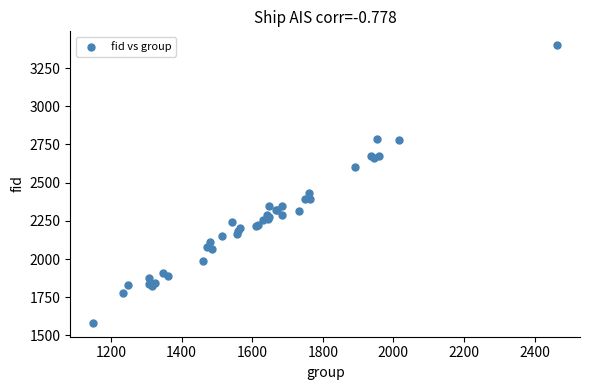

What Y value in the scatter plot is closest to 2491?

2433